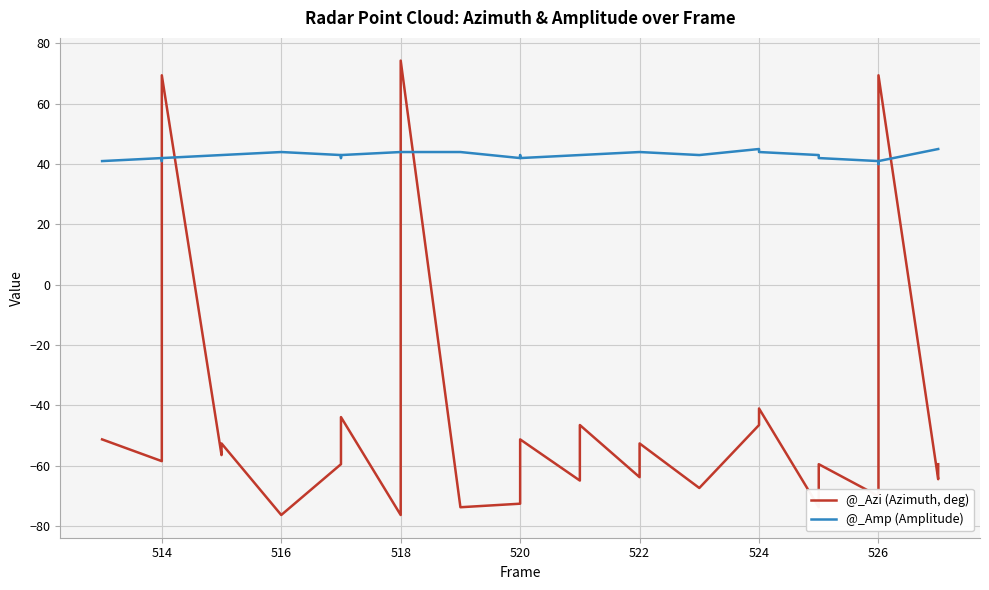

At how many categories does at least one series exceed -70?

40